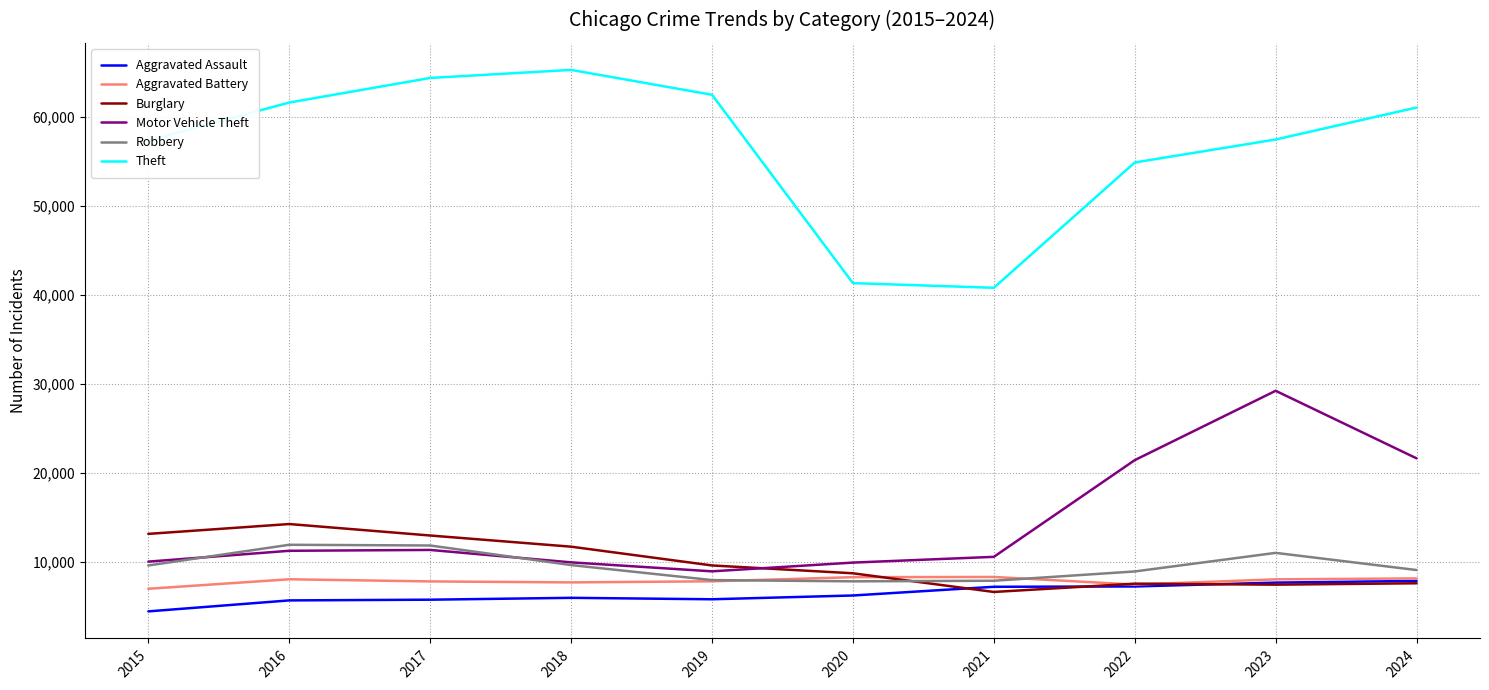

Is it true that Robbery equals 7855 at 2020?

True